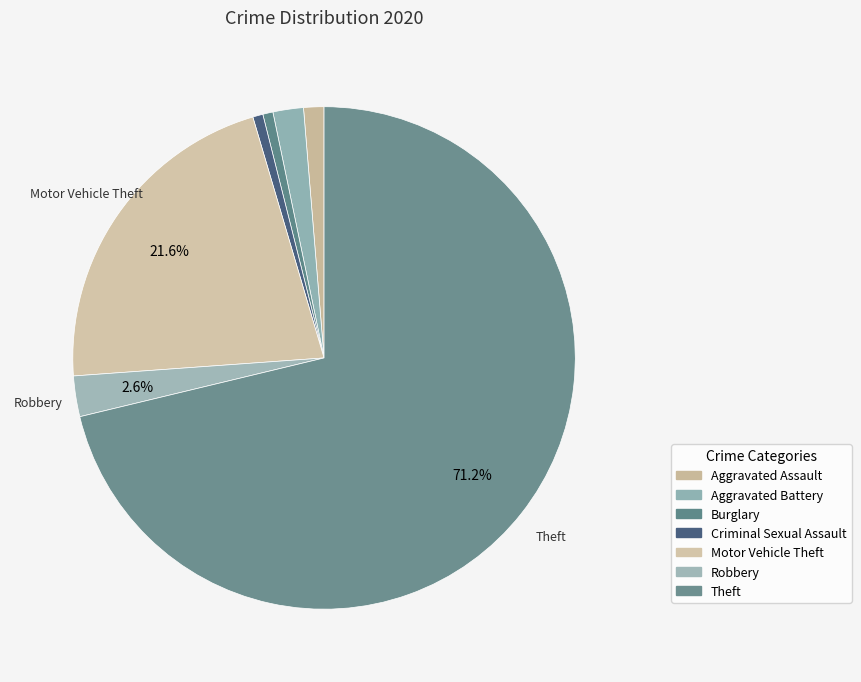

Count the number of slices in the pie.

7